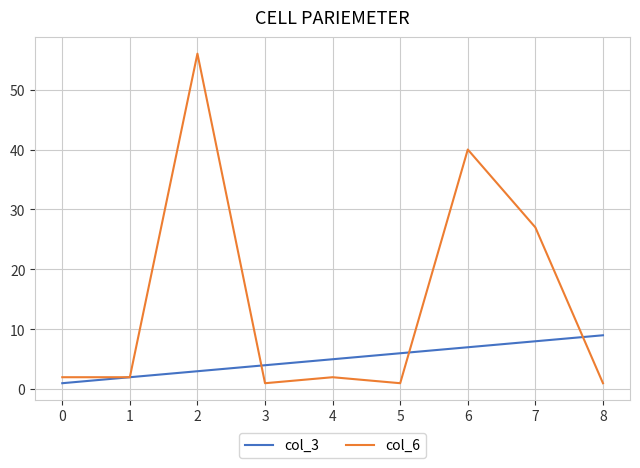

Which series has the largest range (max minus min)?

col_6